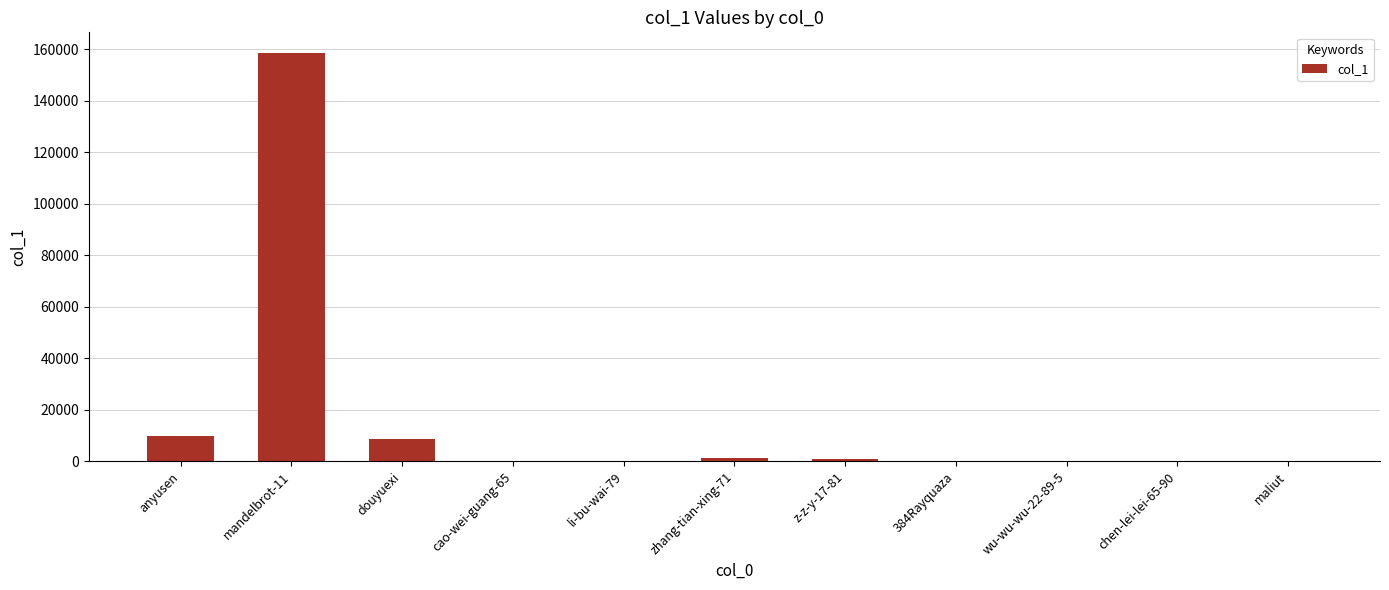

Which category has the highest value across all series?

mandelbrot-11